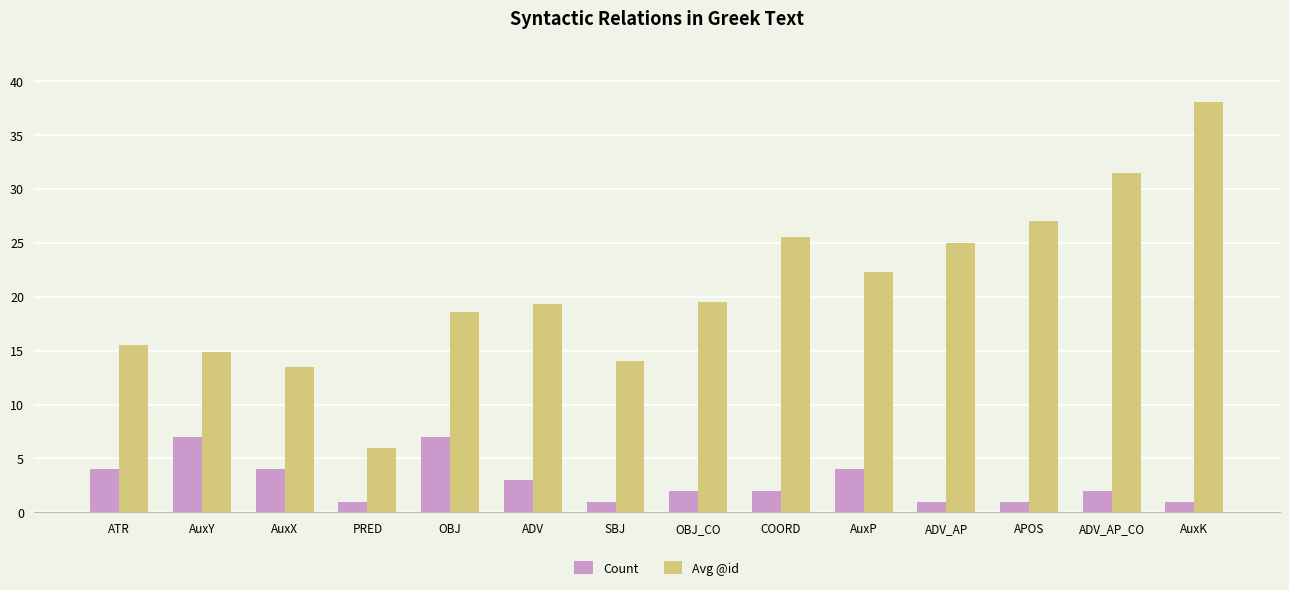

True or false: Avg @id has a value of 12.7 at ADV_AP.

False